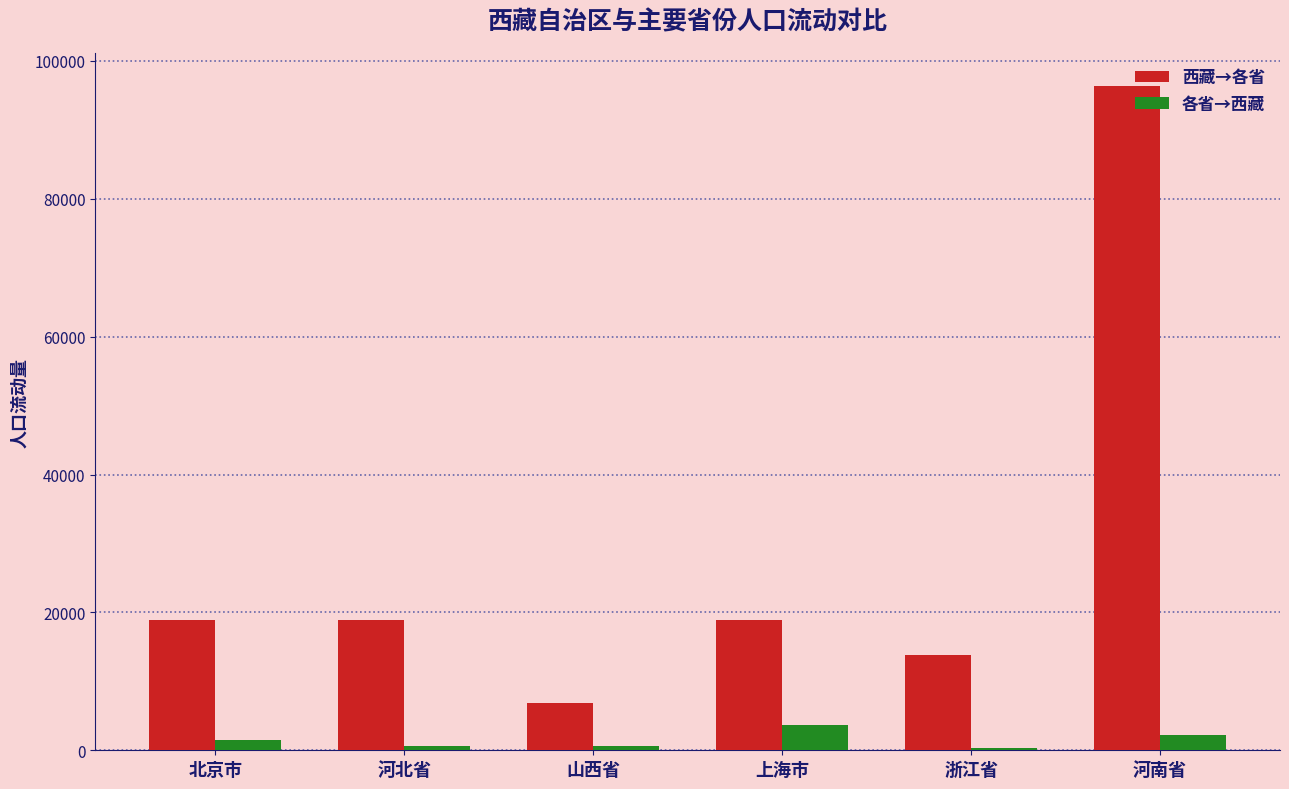

Does the chart contain stacked bars?

No